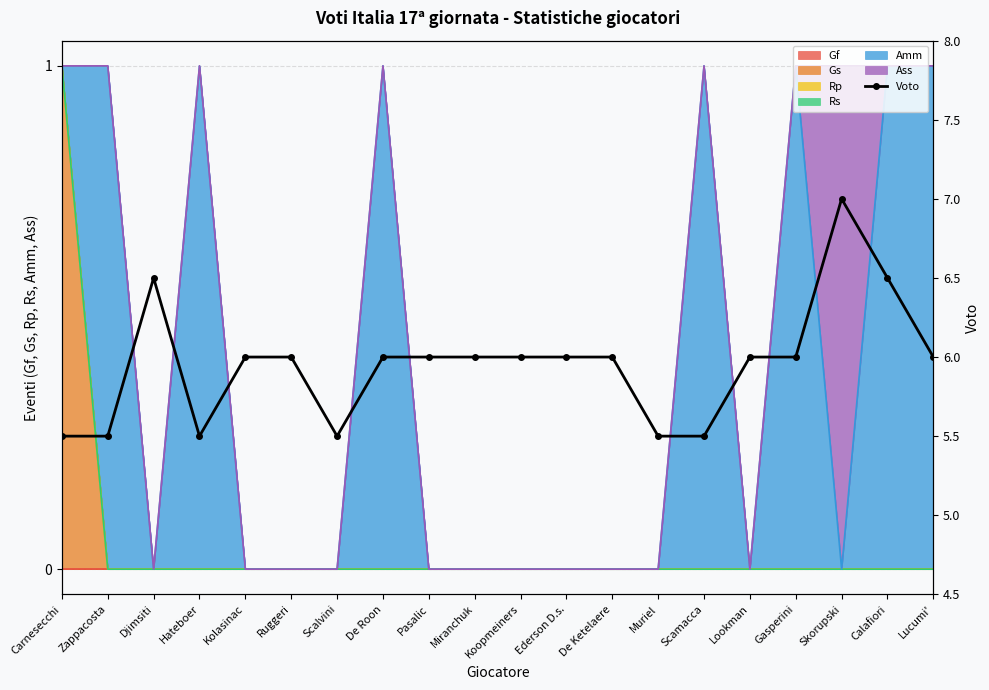

What is the average value?

6.0